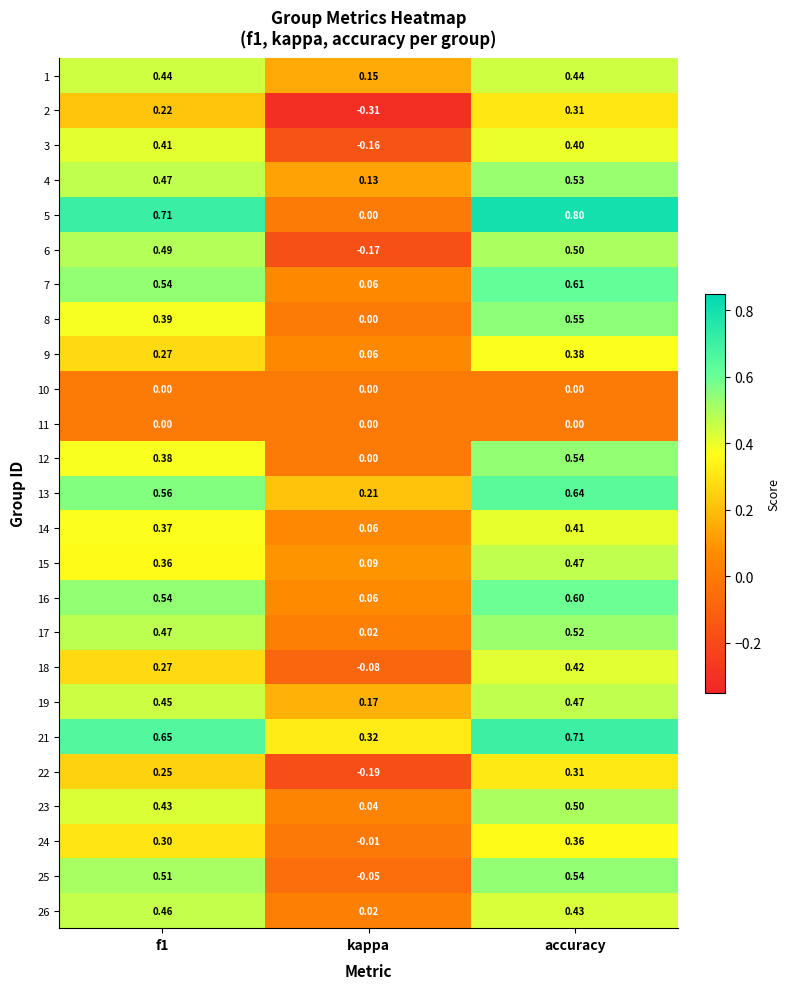

Which label corresponds to the smallest value in the chart?

kappa